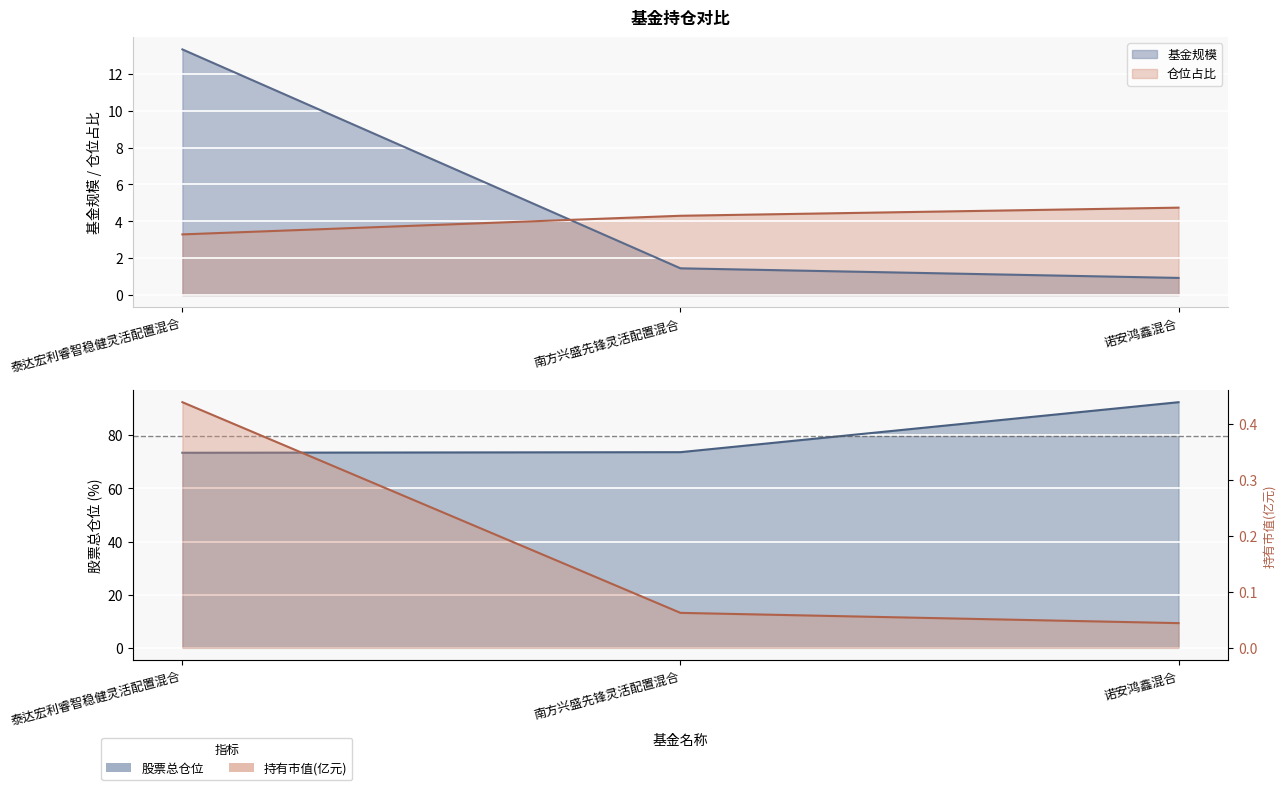

Reading left to right, list all the values displayed in this chart.

基金规模: 泰达宏利睿智稳健灵活配置混合=13.3	南方兴盛先锋灵活配置混合=1.4	诺安鸿鑫混合=0.9
股票总仓位: 泰达宏利睿智稳健灵活配置混合=73.4	南方兴盛先锋灵活配置混合=73.6	诺安鸿鑫混合=92.4
仓位占比: 泰达宏利睿智稳健灵活配置混合=3.3	南方兴盛先锋灵活配置混合=4.3	诺安鸿鑫混合=4.7
持有市值(亿元): 泰达宏利睿智稳健灵活配置混合=0.4	南方兴盛先锋灵活配置混合=0.1	诺安鸿鑫混合=0.0